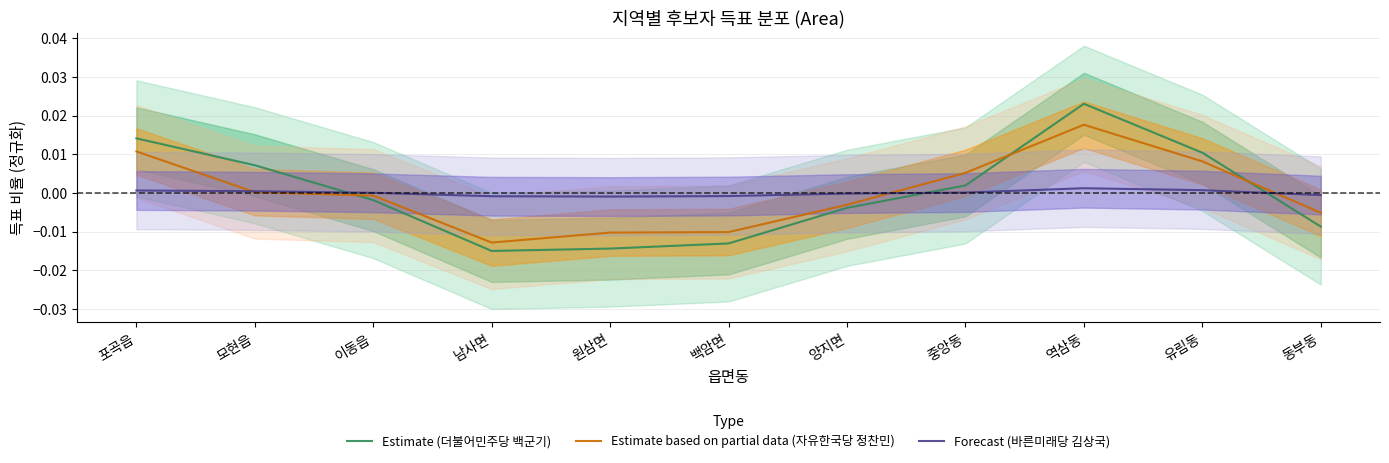

The value of Estimate (더불어민주당 백군기) at 백암면 is -0.0. True or false?

False